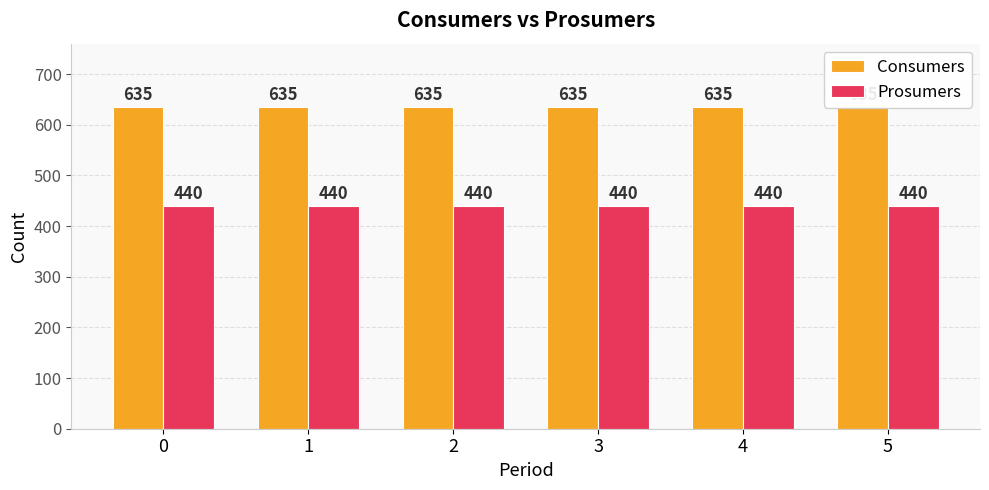

Which series has the largest total across all categories?

Consumers